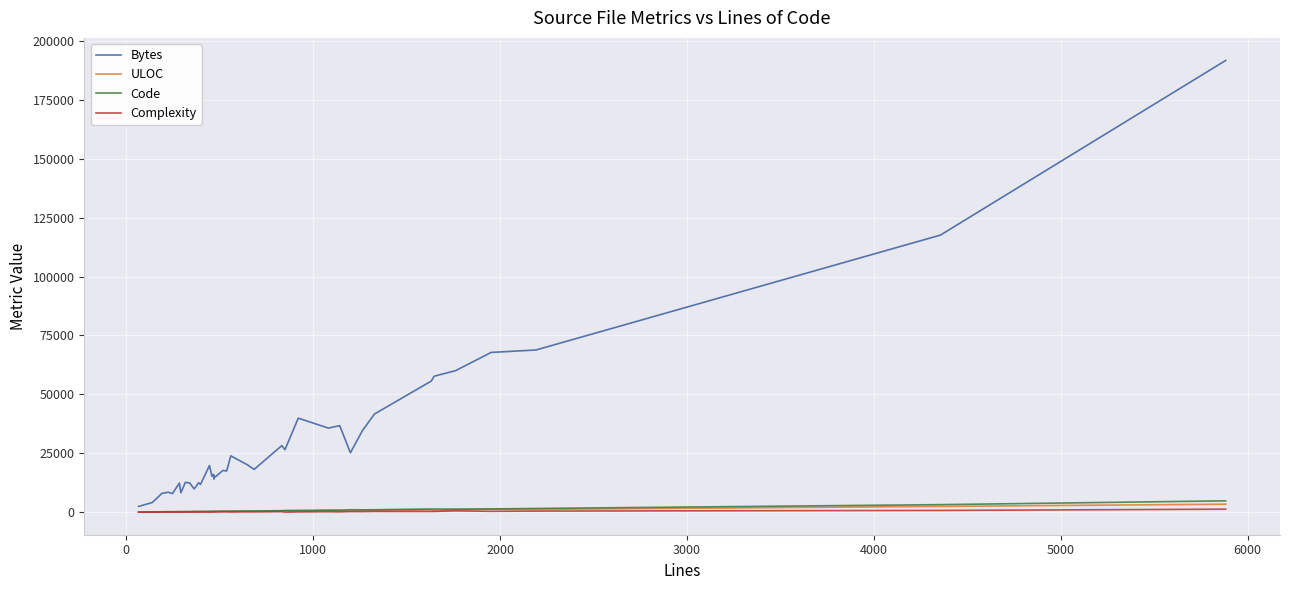

What is the difference between the maximum and minimum values in the ULOC series?

3318